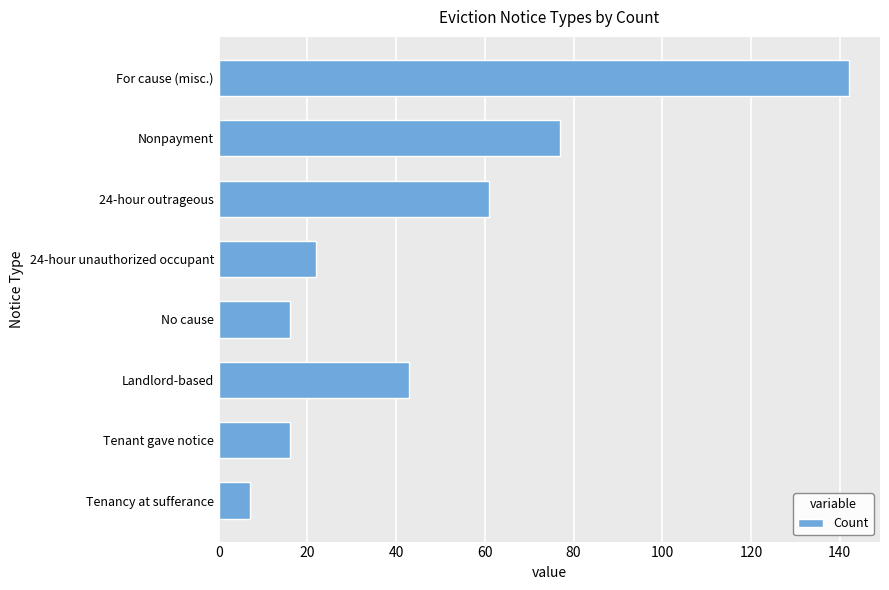

What is the label of the 5th bar from the bottom?

24-hour unauthorized occupant